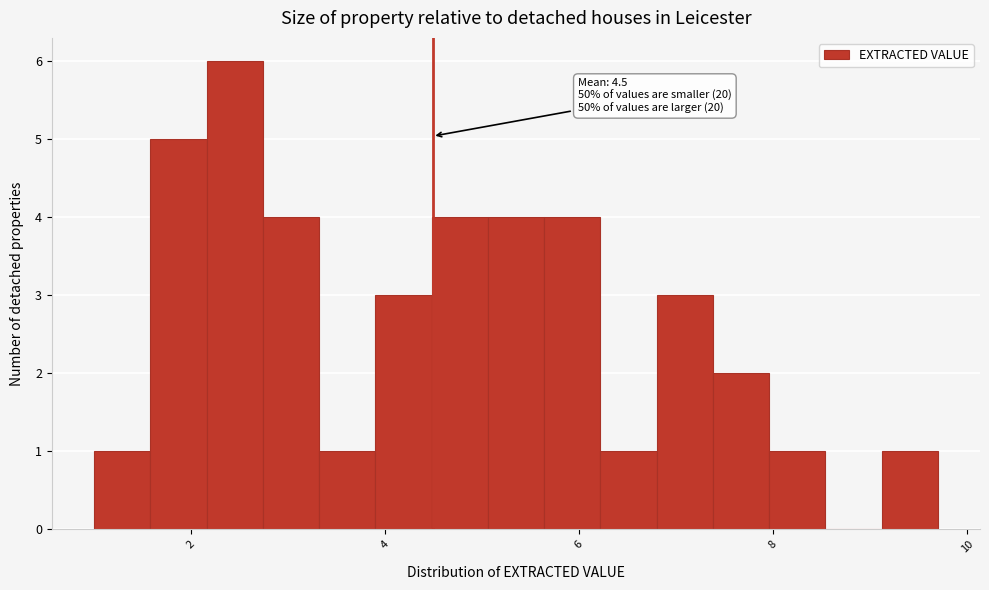

Around what value on the x-axis is the tallest bar? Give the approximate position of its centre, as read against the axis.

2.4